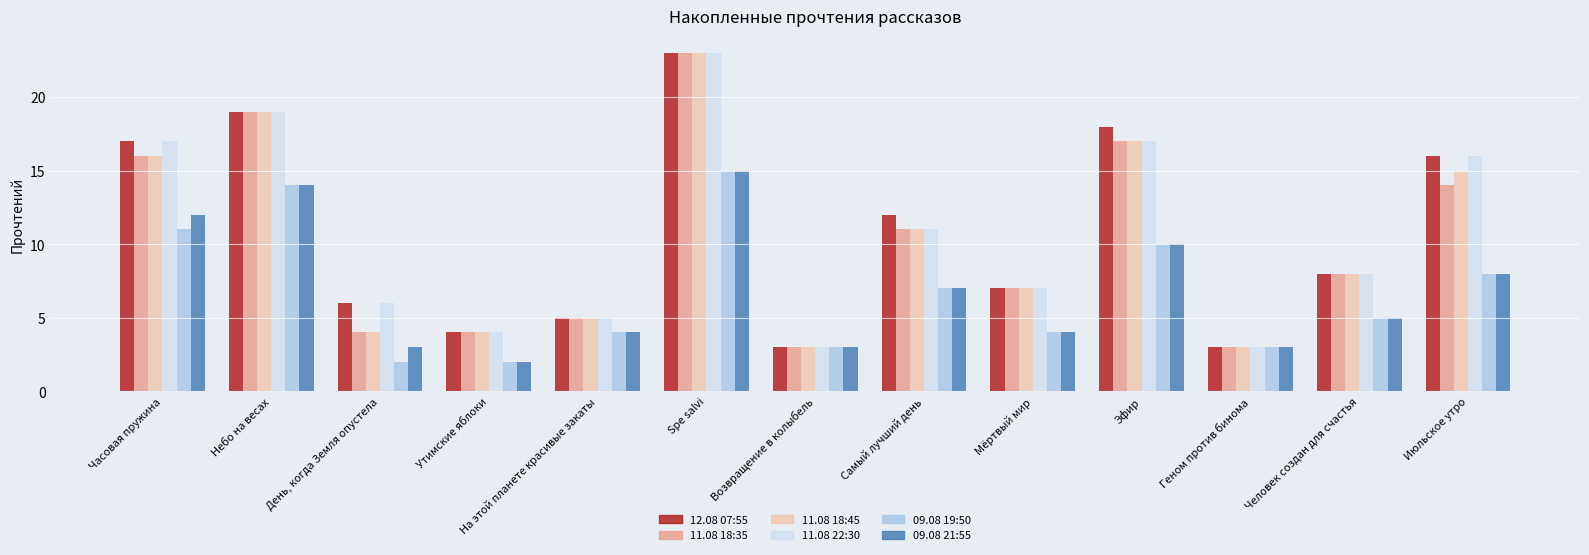

What is the total value across all series at Spe salvi?

122